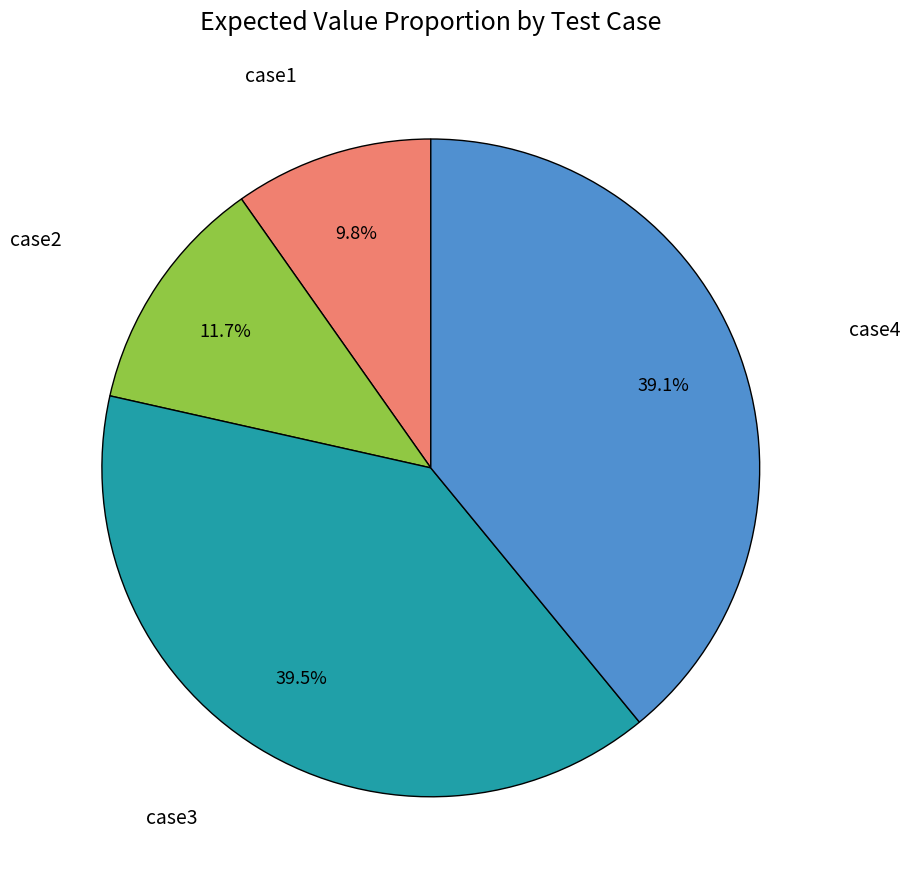

Is there a majority slice in this chart?

No